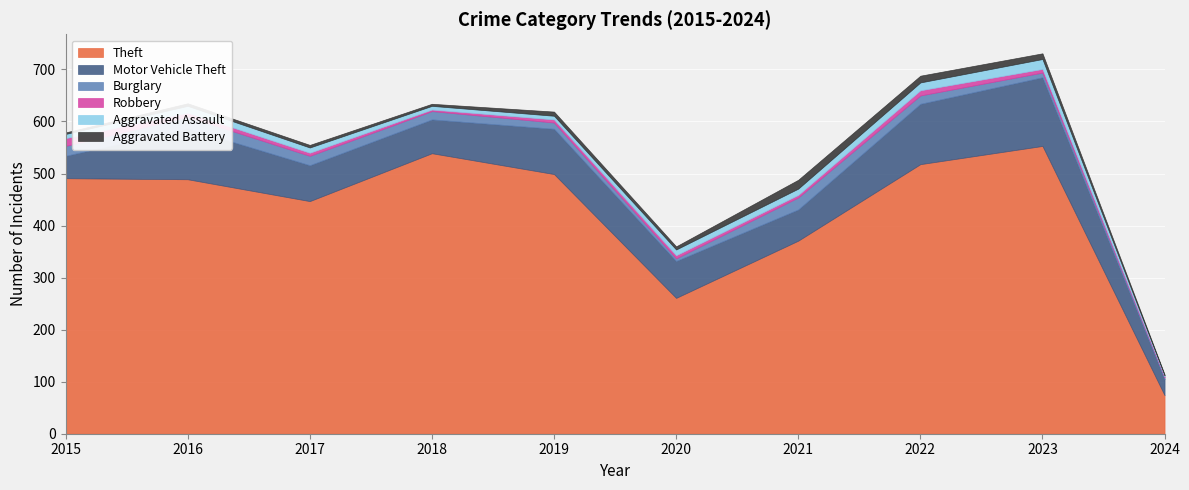

At how many categories does at least one series exceed 351?

8